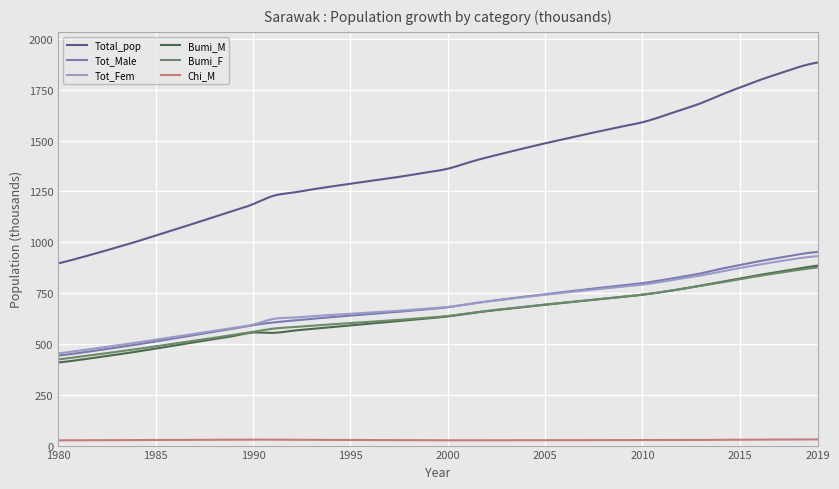

What is the maximum value shown in the chart?

1883.8